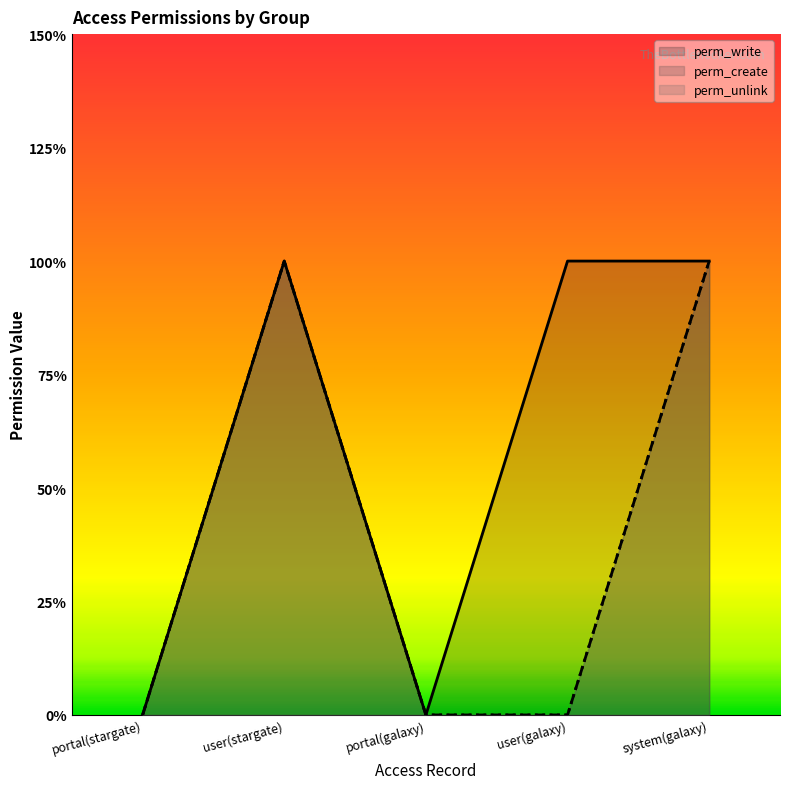

What is the value of the perm_write point at the 2nd from the left?

1